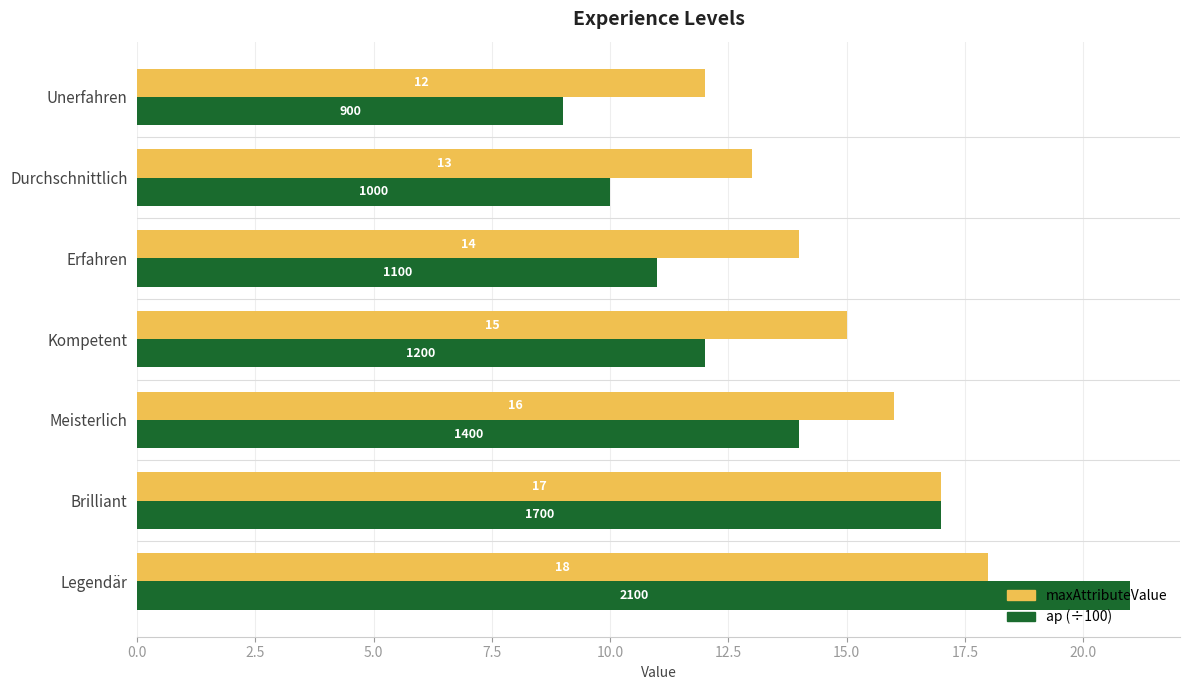

What is the approximate value of ap (÷100) at Kompetent, to the nearest 10?

10